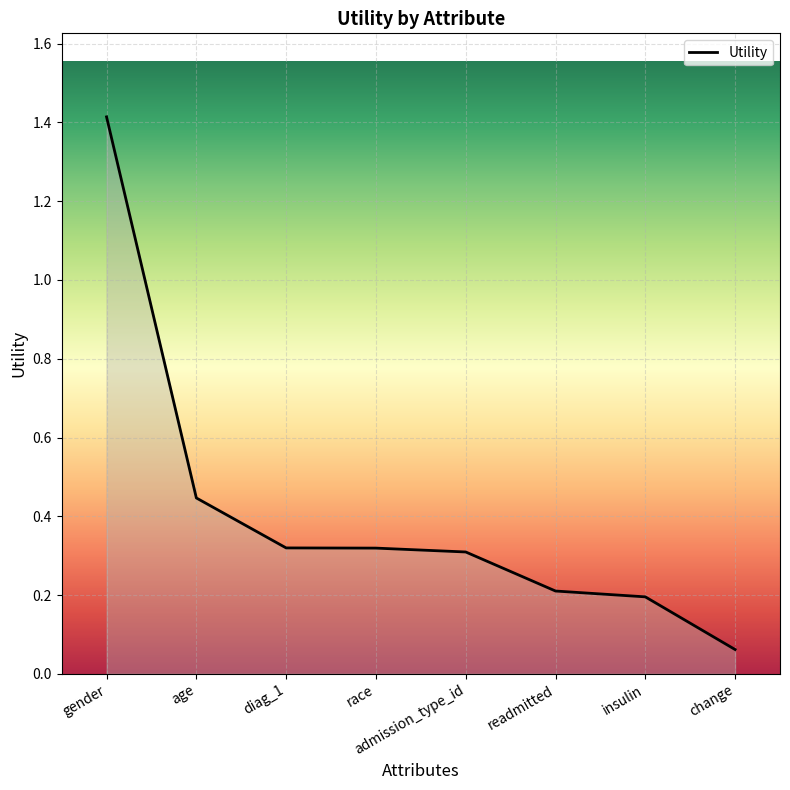

Between gender and change, which is larger?

gender